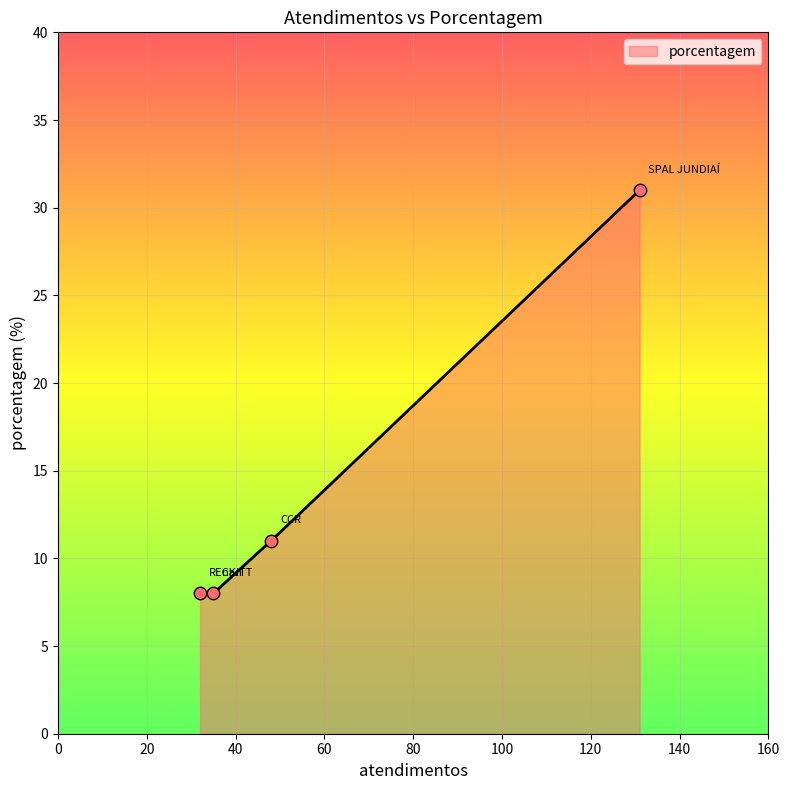

What is the change in value from SPAL JUNDIAÍ to CCR?

-20